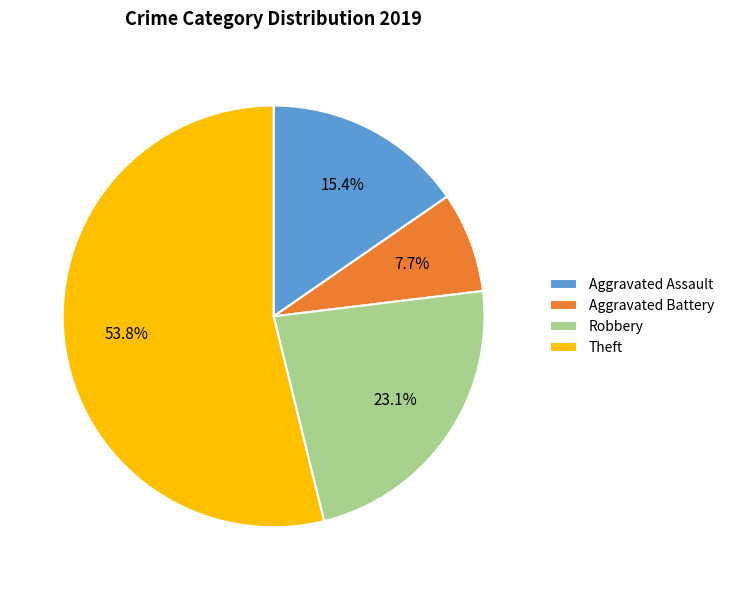

How many slices are in this pie chart?

4